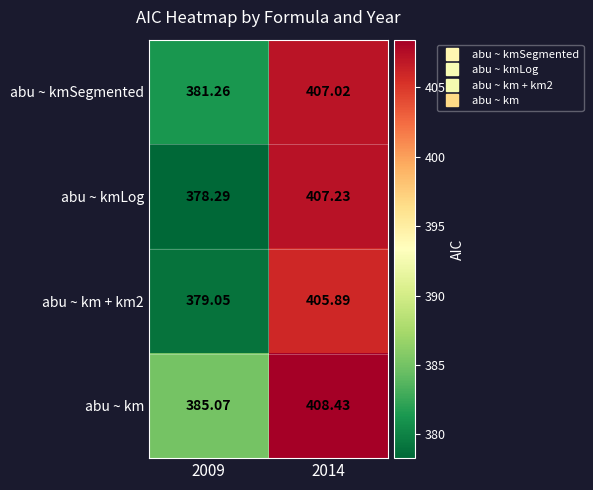

At which category is the sum across all series the highest?

2014